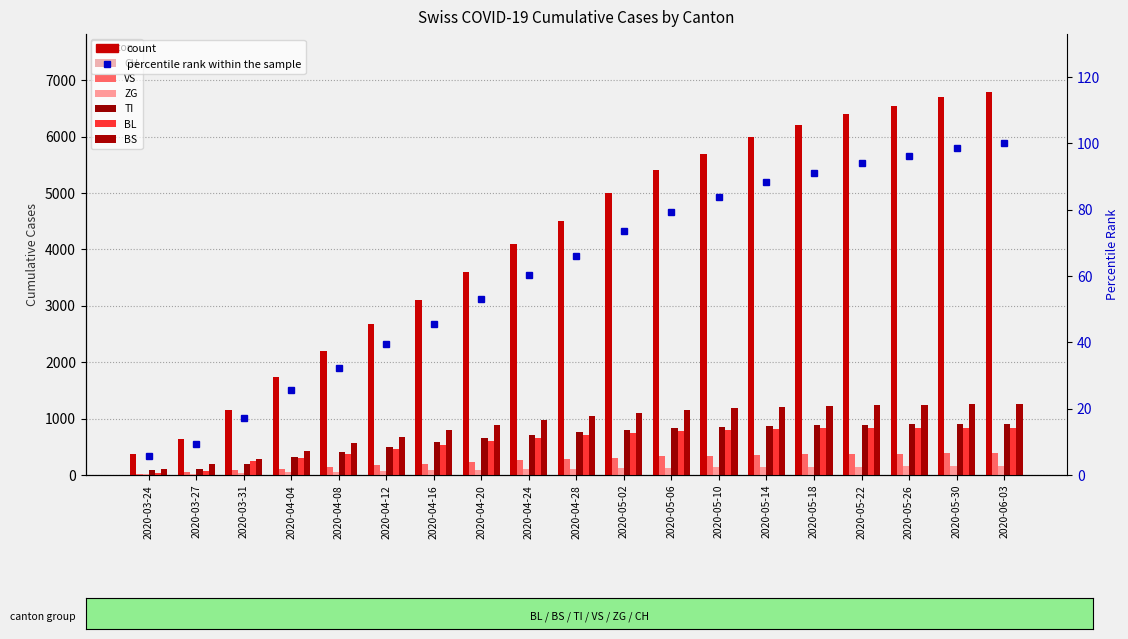

Which series has the widest spread of values?

CH